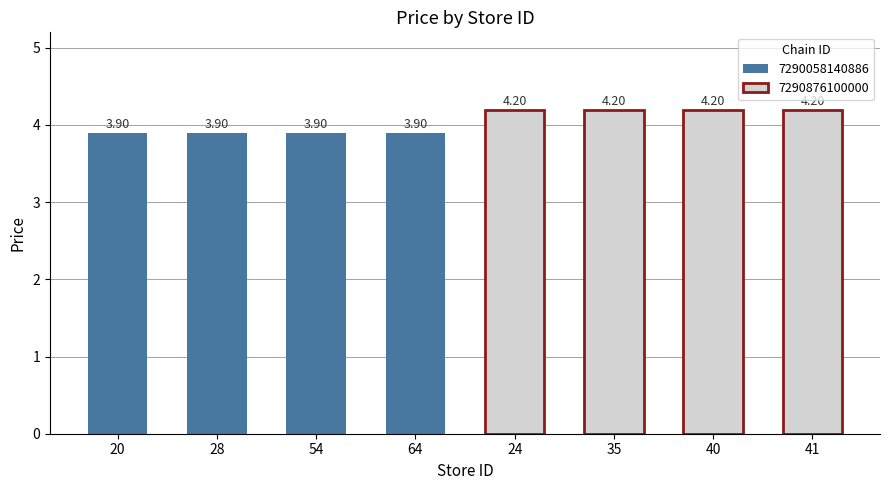

Which label corresponds to the smallest value in the chart?

20